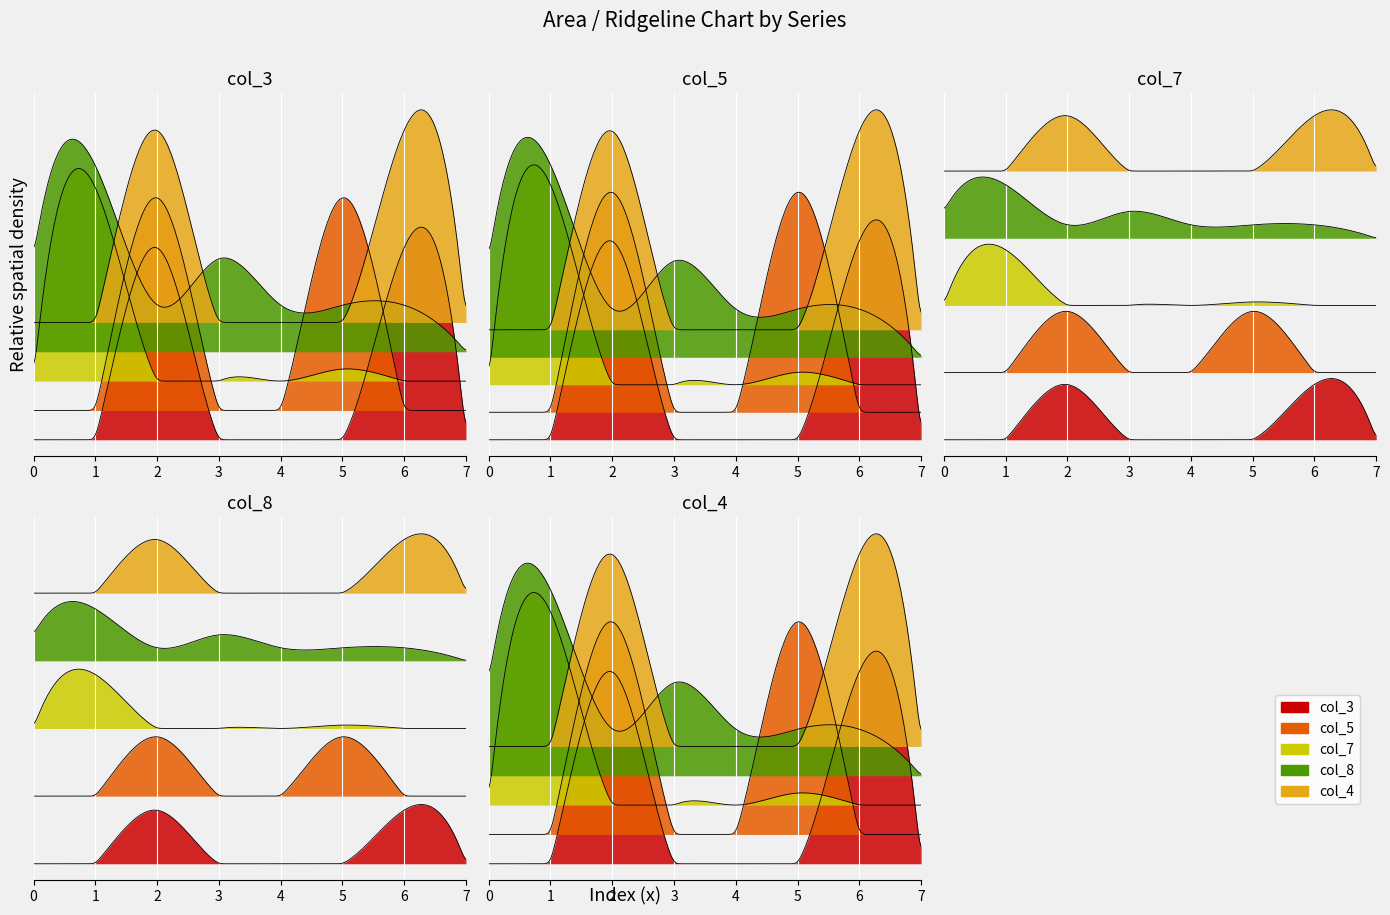

After their last crossing, which series has the higher values: col_3 or col_5?

col_3